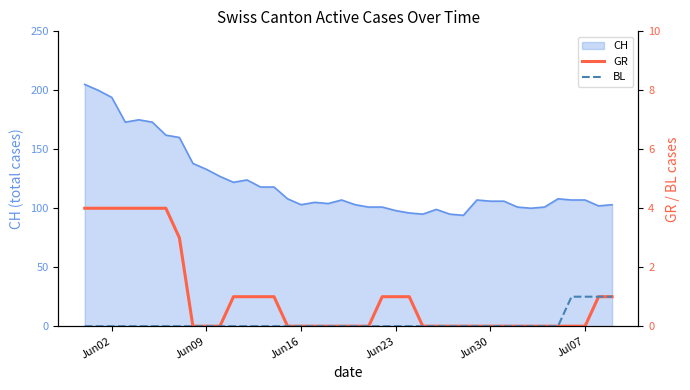

What is the average value of the GR series?

1